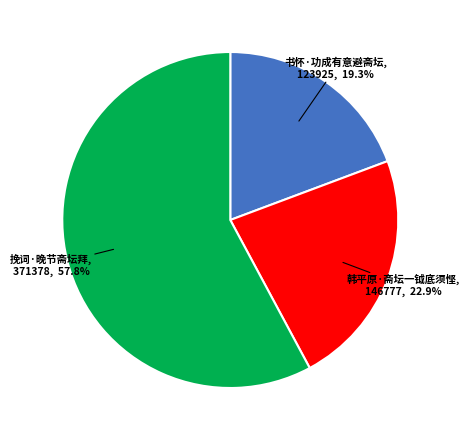

Is there a majority slice in this chart?

Yes